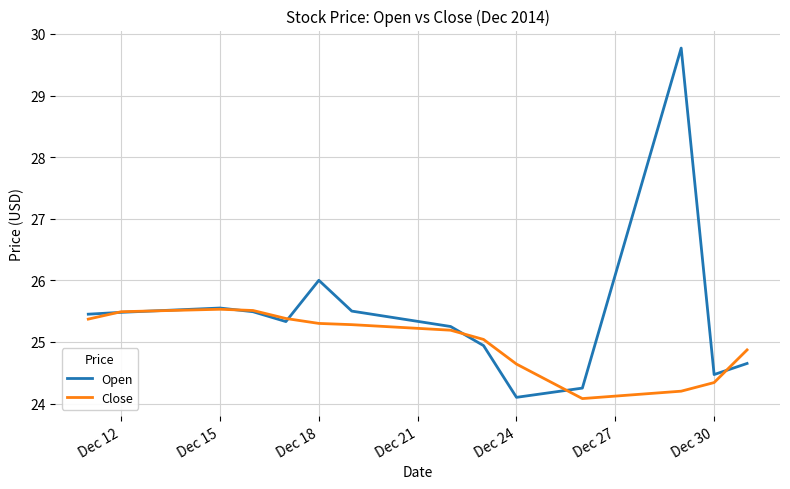

Rank the series by their average value, from lowest to highest.

Close, Open